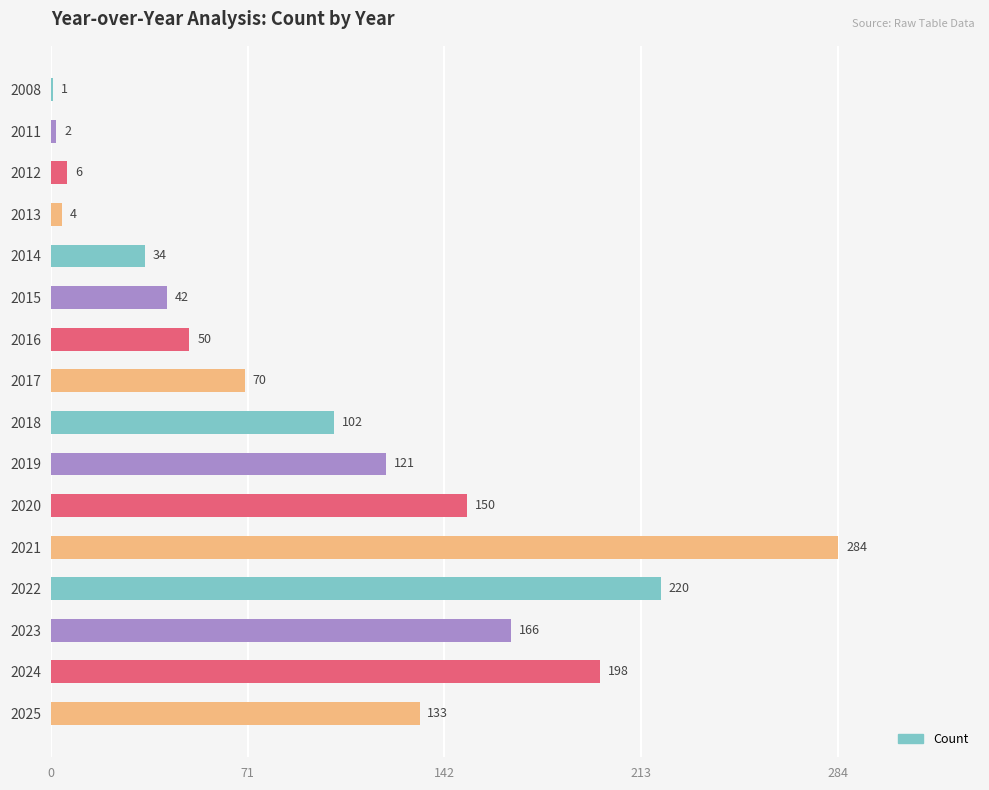

What is the greatest value displayed?

284